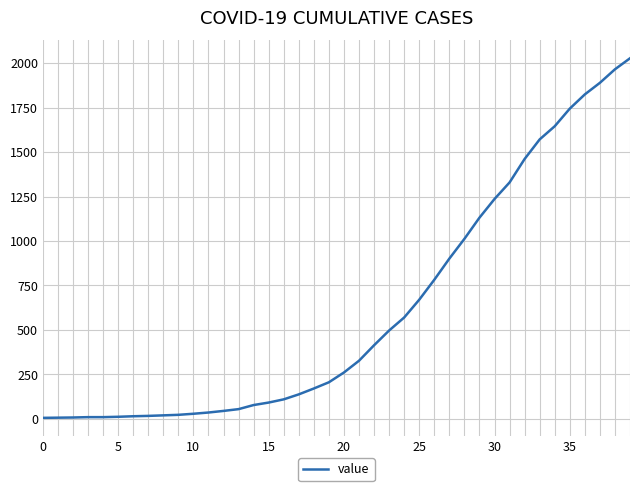

What is the maximum value shown in the chart?

2027